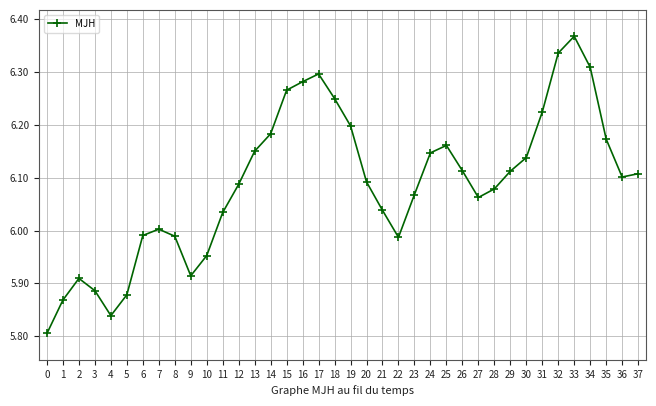

What is the ratio of the value at 25 to the value at 13?

1.0